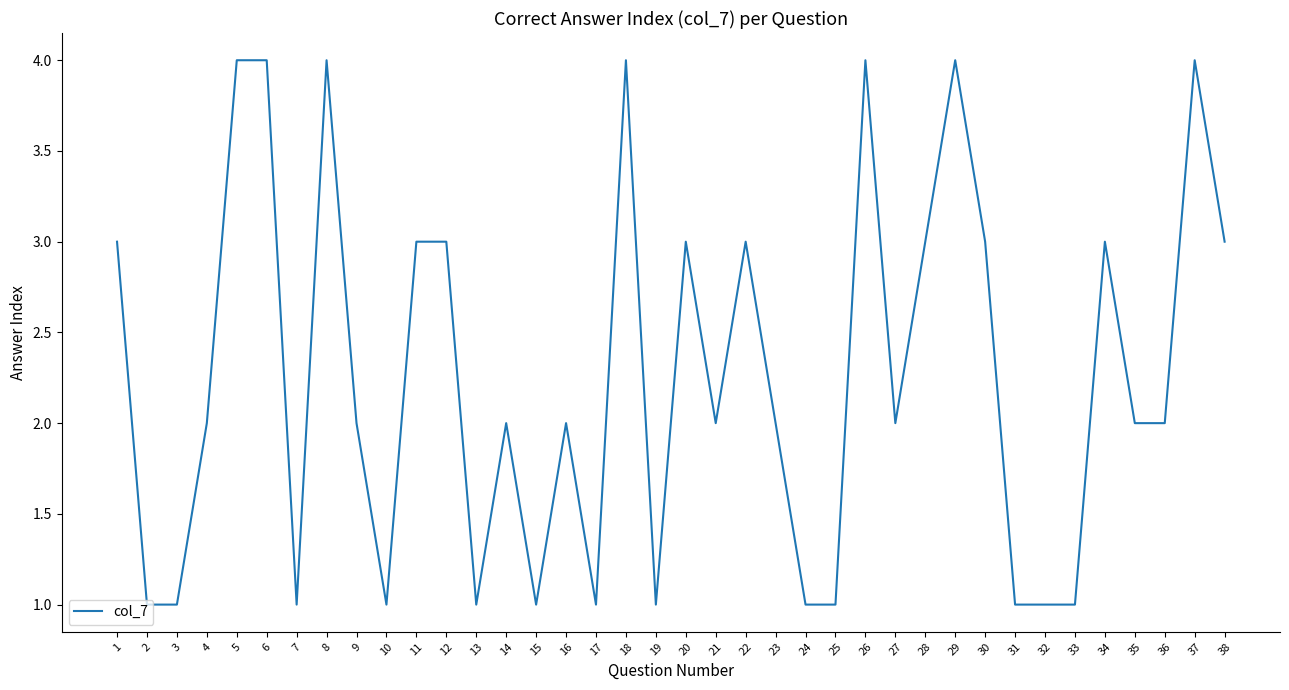

Approximately how many times larger is the value at 33 compared to 13?

1.0